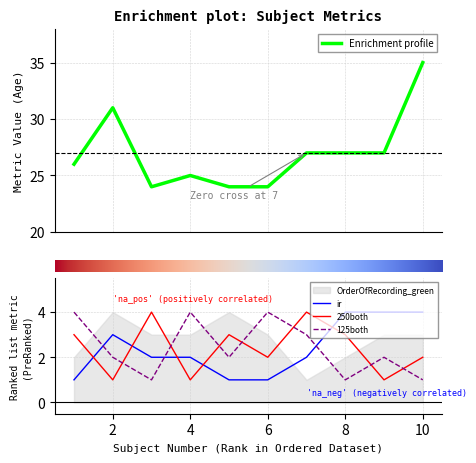

What is the sum of all ir values?

24